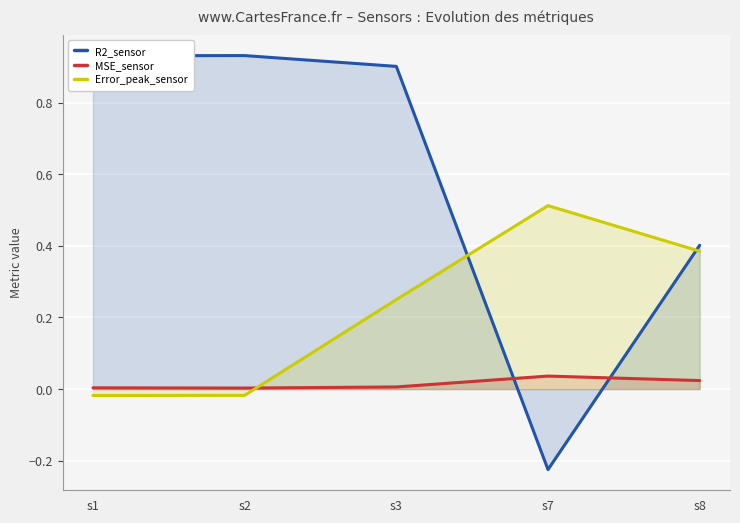

What are all the series names shown in the legend?

R2_sensor, MSE_sensor, Error_peak_sensor